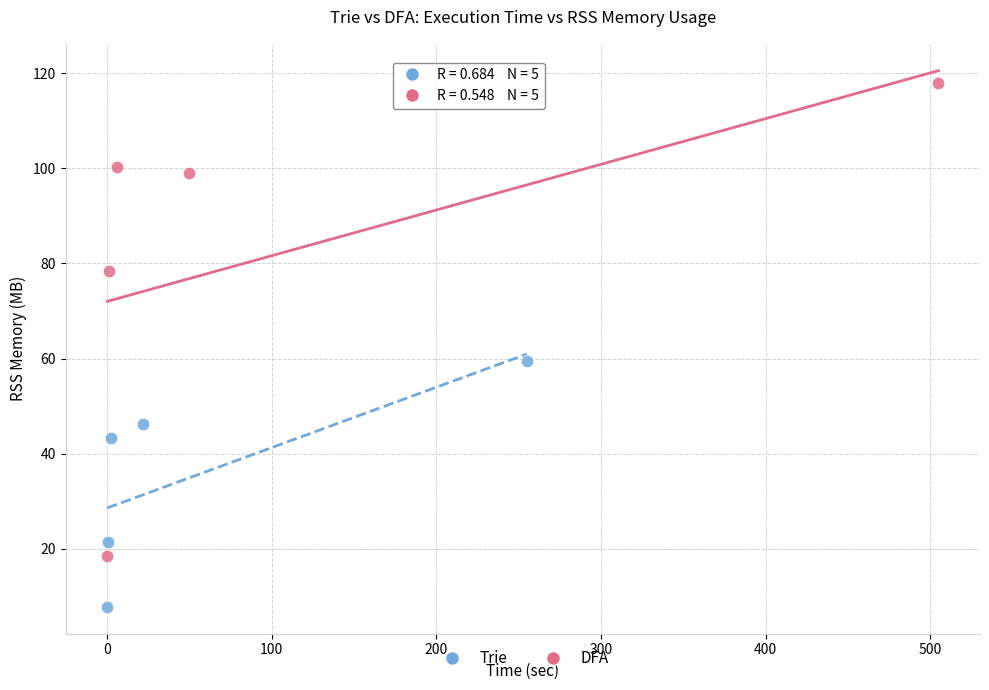

Which series reaches the maximum Y coordinate?

DFA